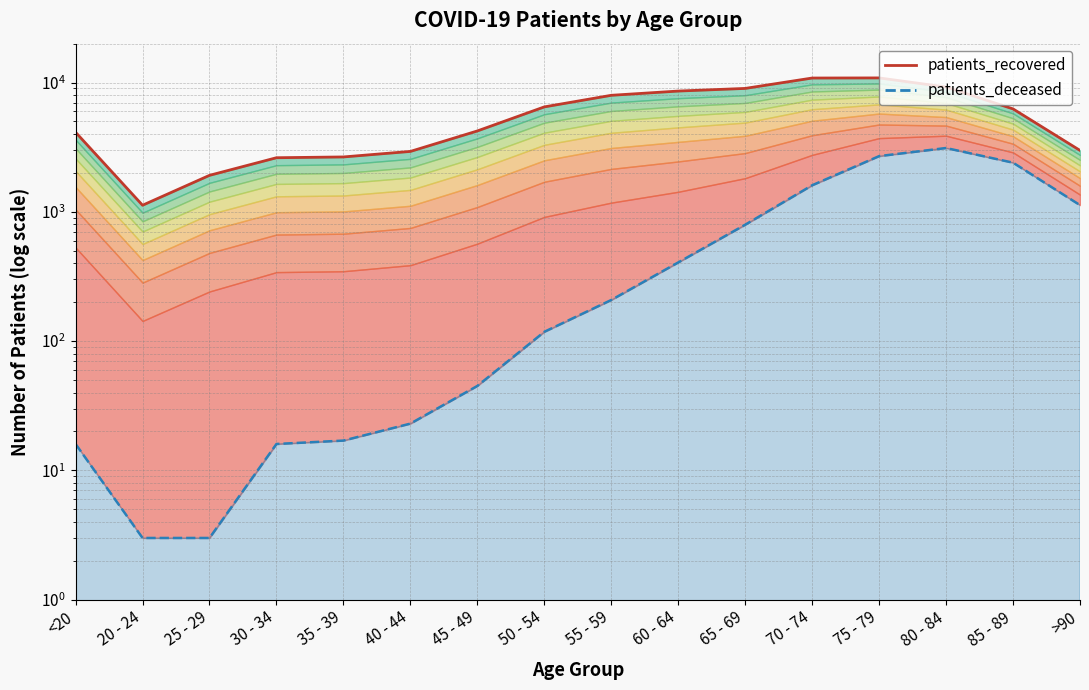

The value of patients_recovered at >90 is 5057. True or false?

False